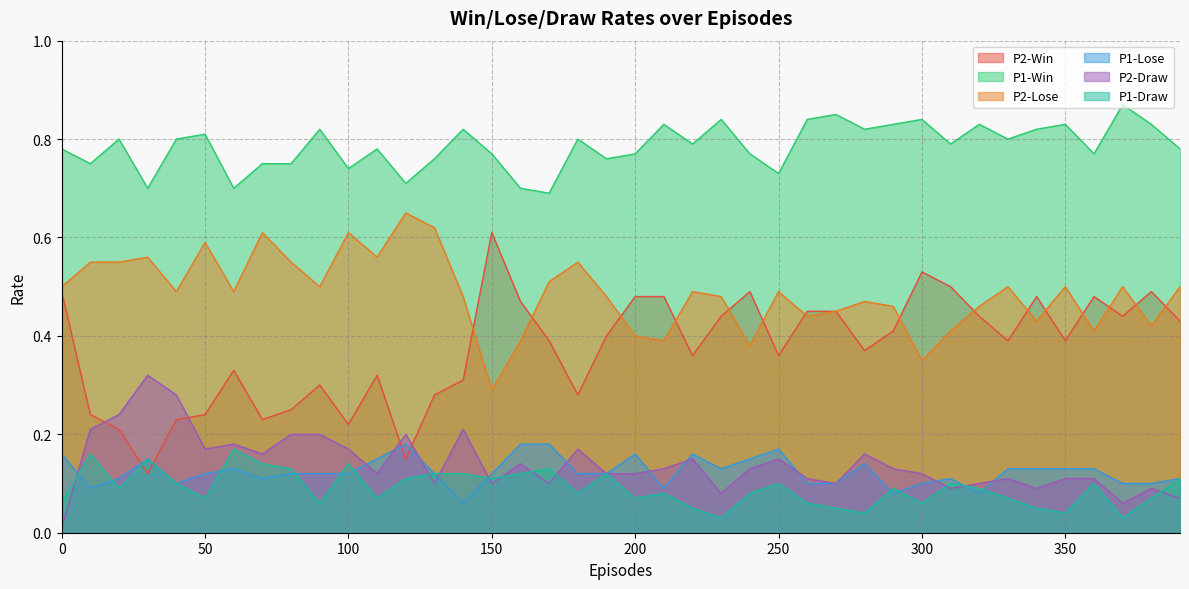

Where is the first local maximum for P2-Win?

60